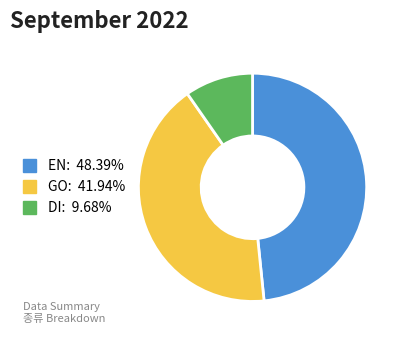

Is the sum of DI and GO greater than half?

Yes